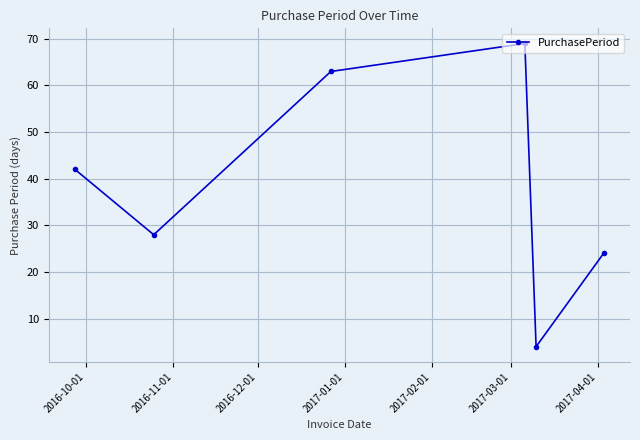

What is the smallest value displayed?

4